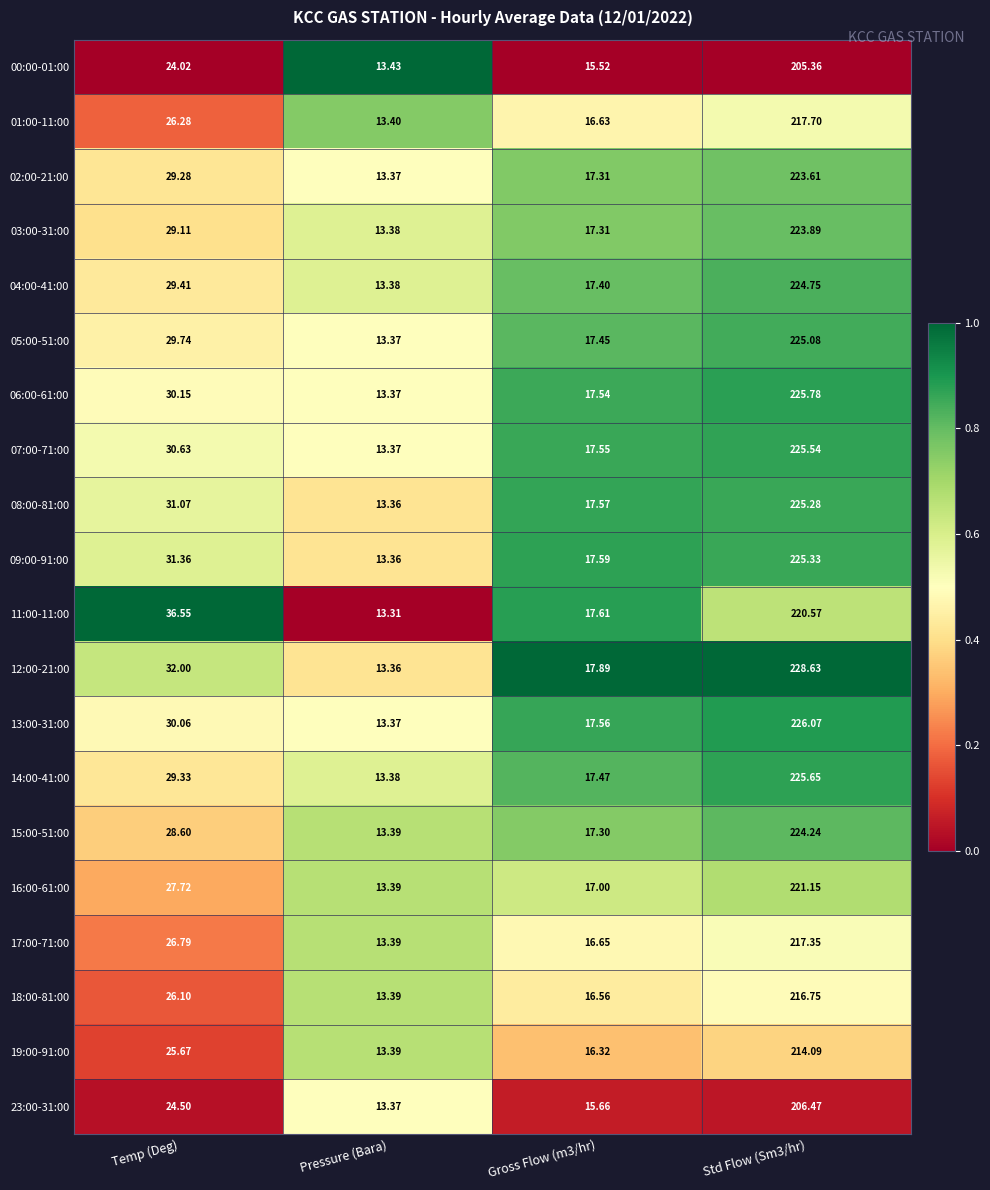

At which label does 04:00-41:00 first exceed 29?

Temp (Deg)